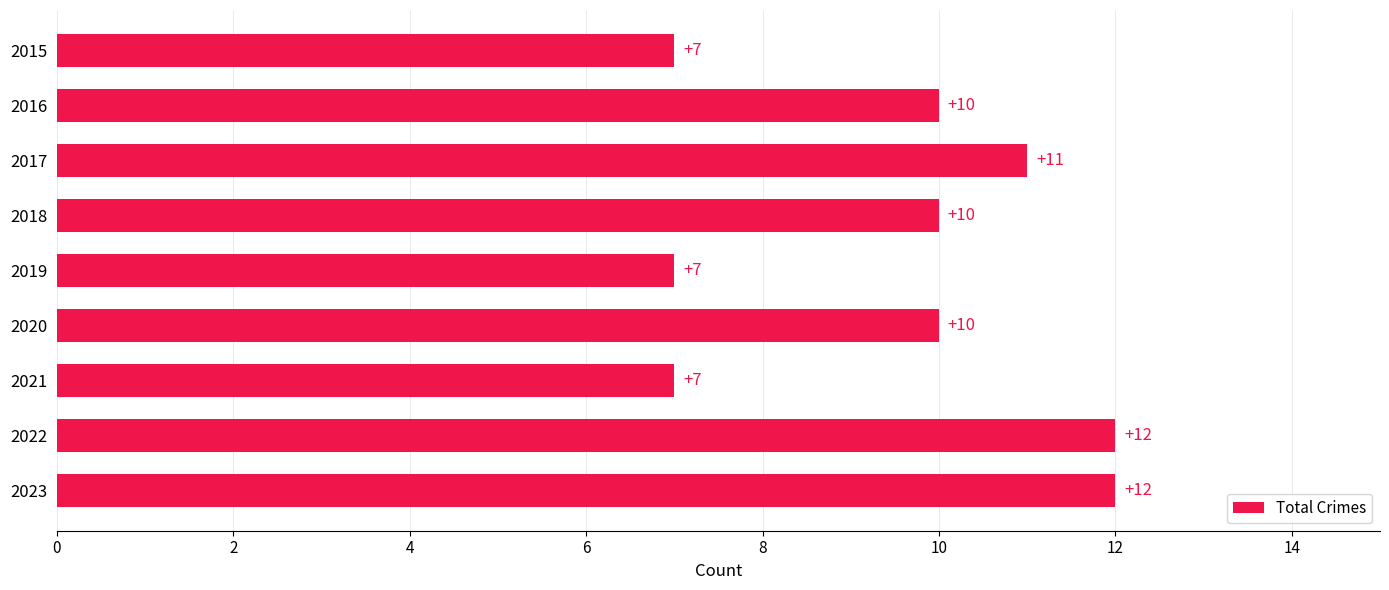

Reading bottom to top, transcribe all the data shown in this chart.

12	12	7	10	7	10	11	10	7